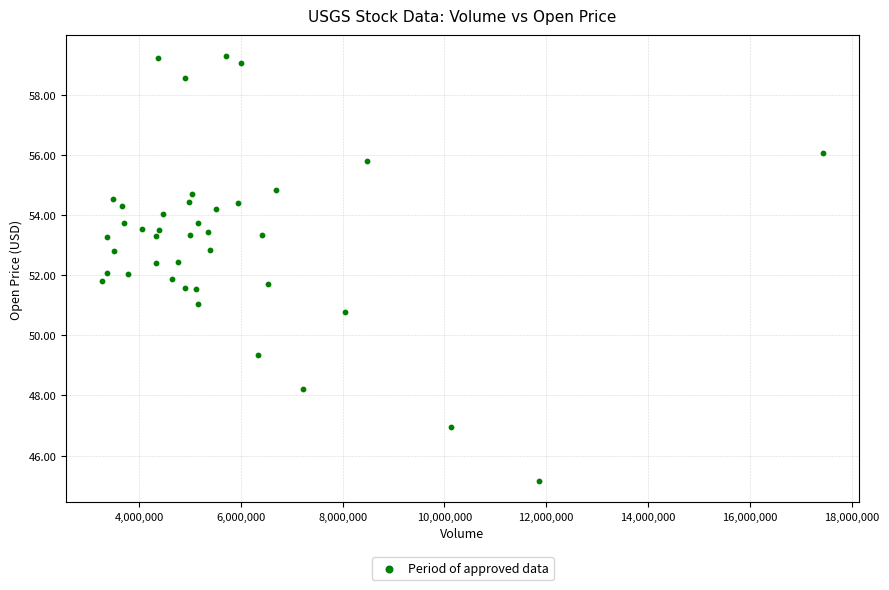

What is the range of Y values (max minus min)?

14.1